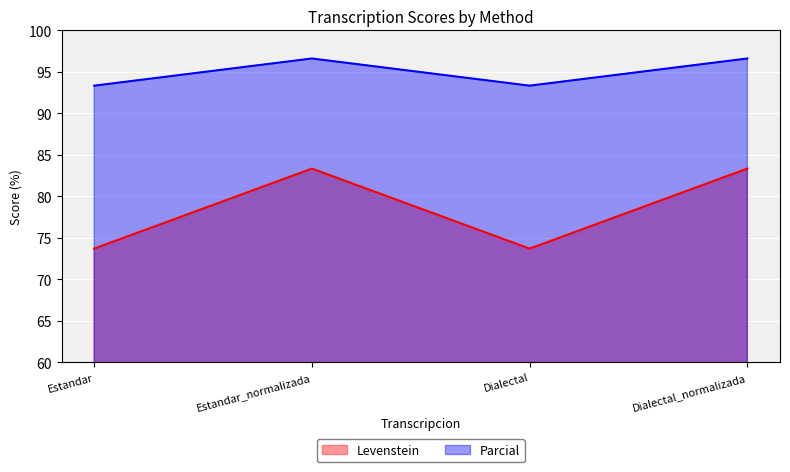

Where is the first local minimum for Parcial?

Dialectal